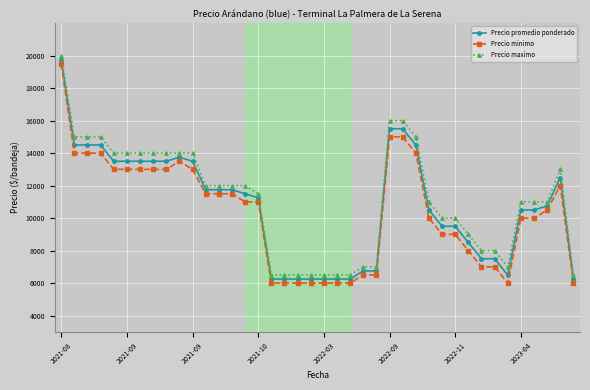

True or false: Precio maximo and Precio promedio ponderado cross at least once.

False